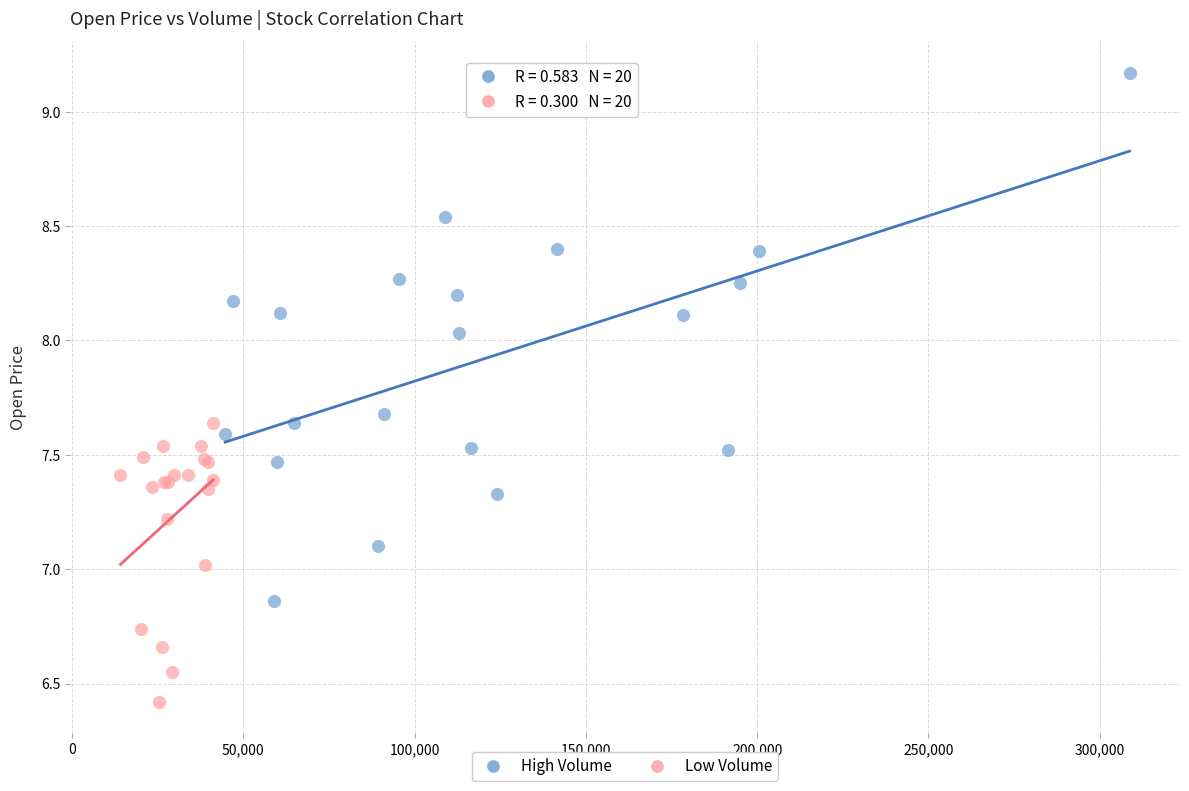

Which series has the widest spread of Y values?

High Volume